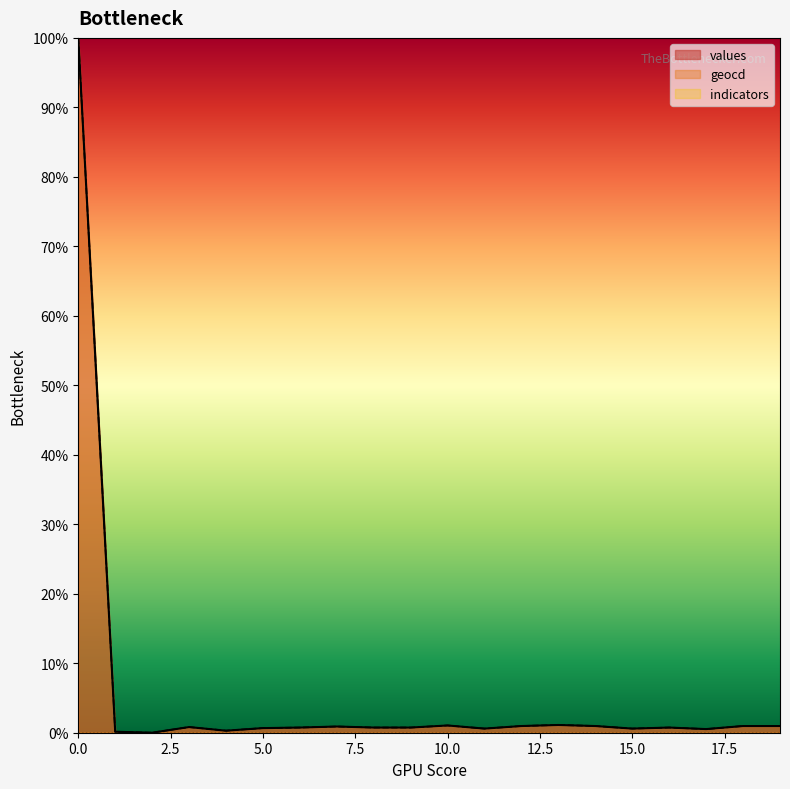

Which has a higher value, 2 or 1?

1